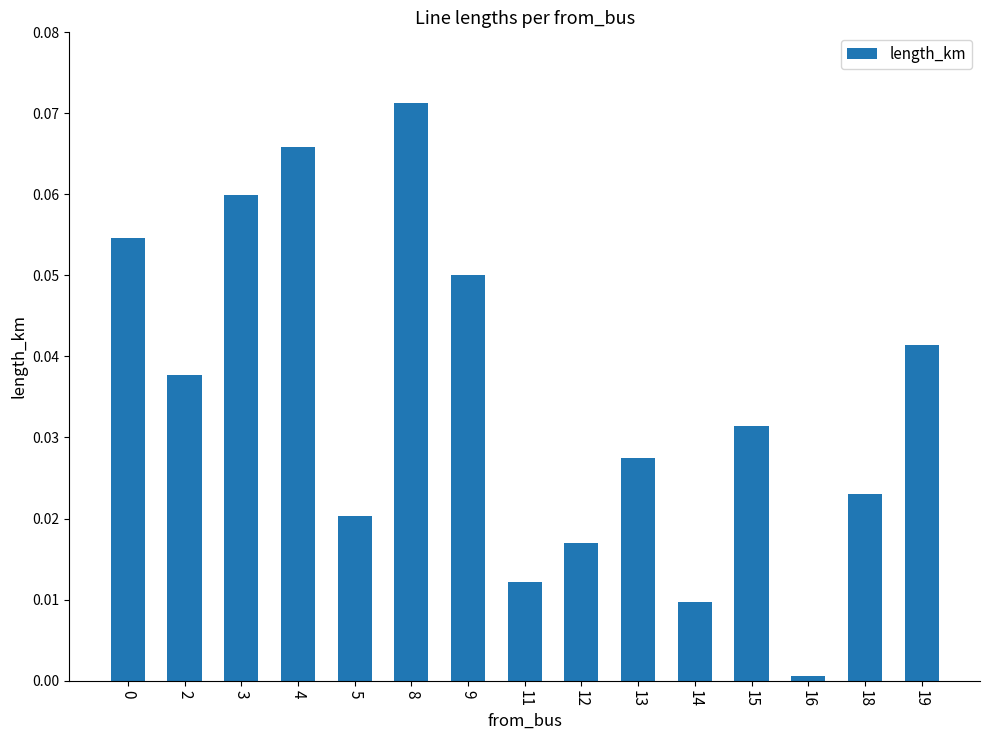

Which label corresponds to the largest value in the chart?

8